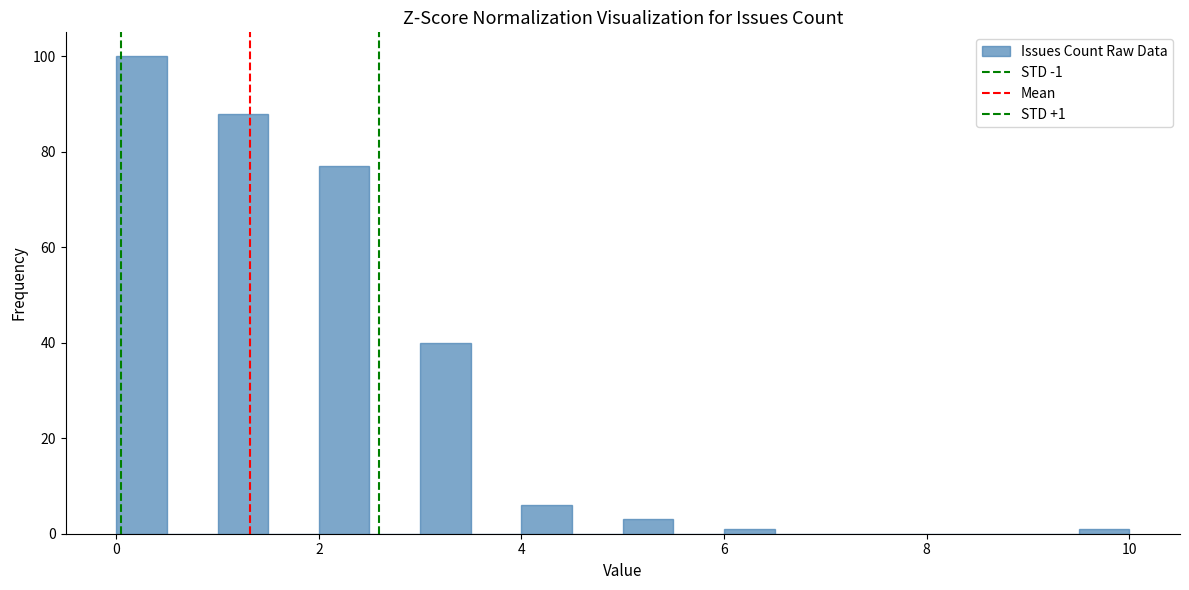

Read against the x-axis, roughly where is the centre of the tallest bar?

0.2